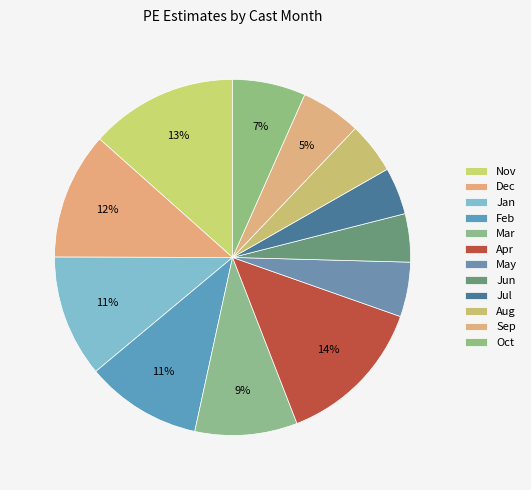

How many slices are in this pie chart?

12